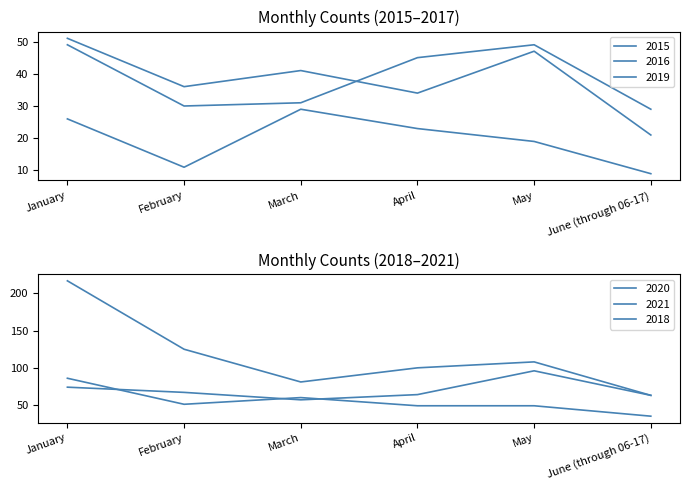

What is the average value of the 2020 series?

70